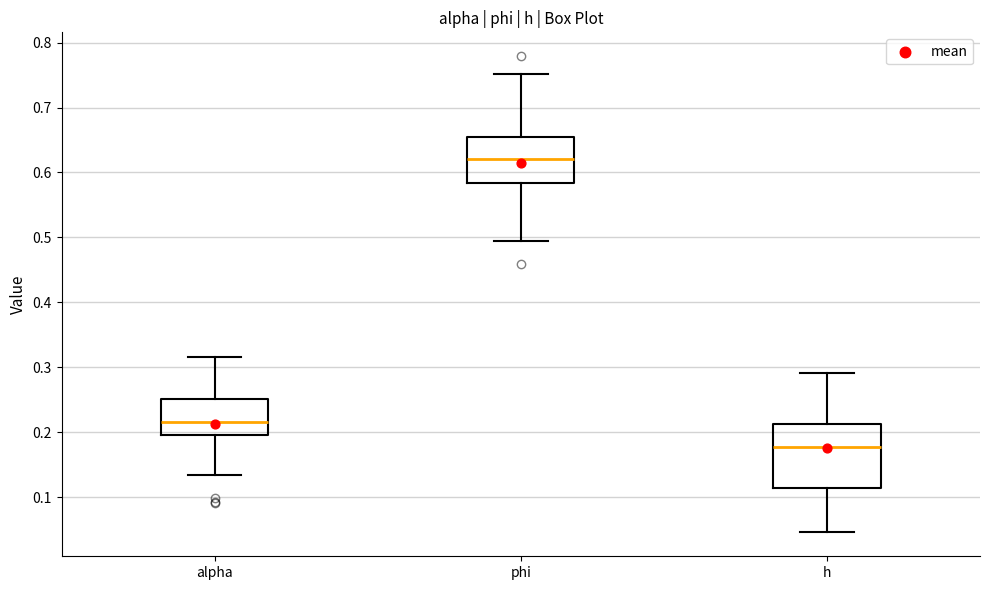

Reading left to right, read every box against the y-axis: the position of its median line, the range the box covers, and the ends of its whiskers. The values are not printed on the chart, so give them approximately, as read against the axis.

alpha: median 0.22, box 0.19 to 0.25, whiskers 0.13 to 0.32
phi: median 0.62, box 0.58 to 0.65, whiskers 0.49 to 0.75
h: median 0.18, box 0.11 to 0.21, whiskers 0.05 to 0.29